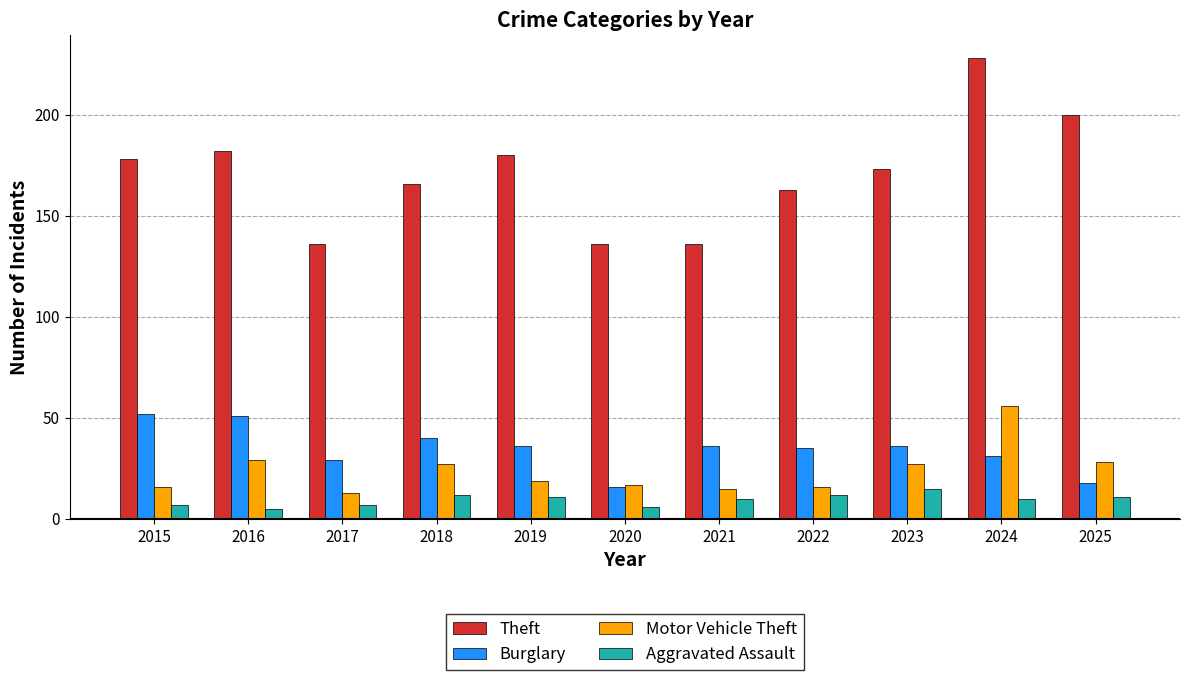

What is the sum of the Theft values at 2021 and 2025?

336